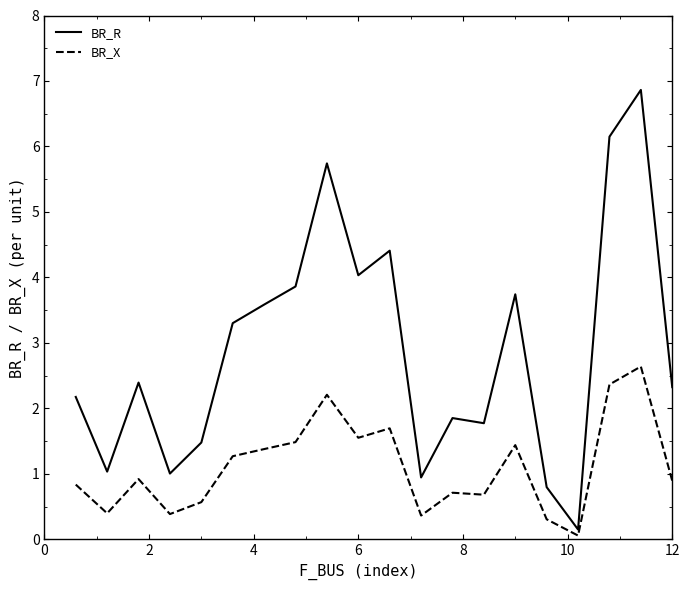

Rank the series by their average value, from highest to lowest.

BR_R, BR_X